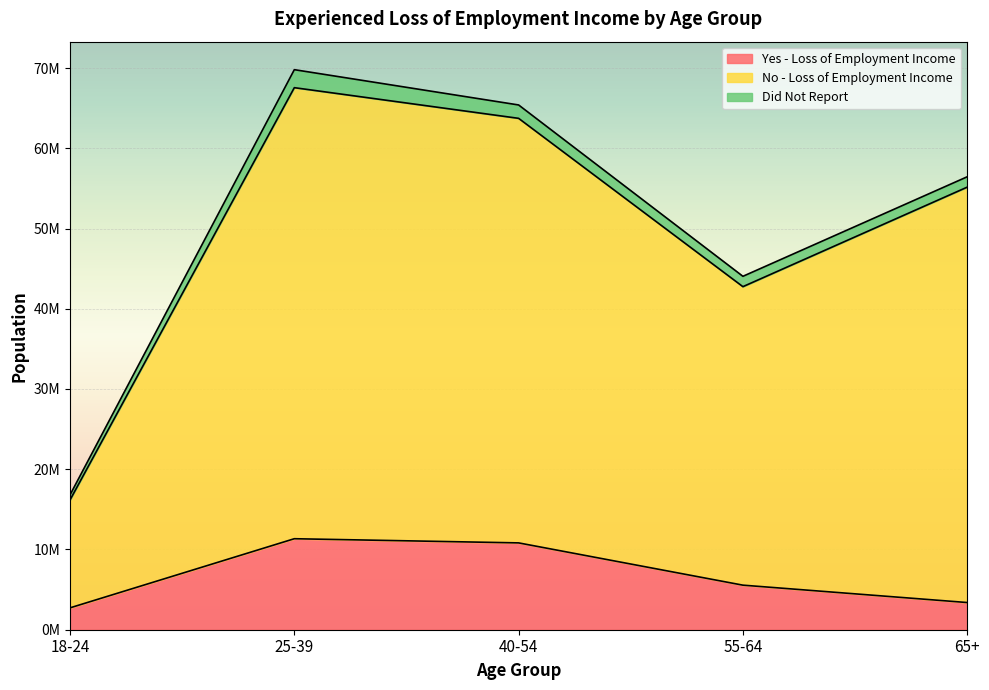

In No - Loss of Employment Income, how many points are higher than both neighbors (excluding endpoints)?

1